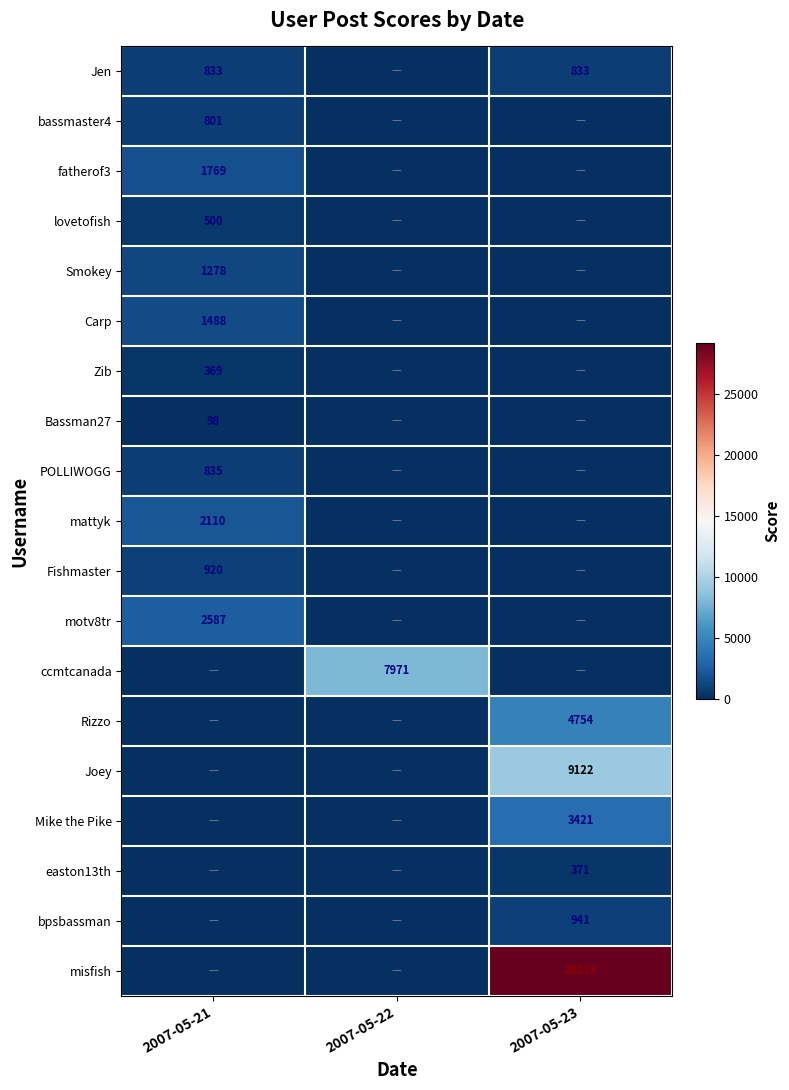

The value of mattyk at 2007-05-21 is 2110. True or false?

True